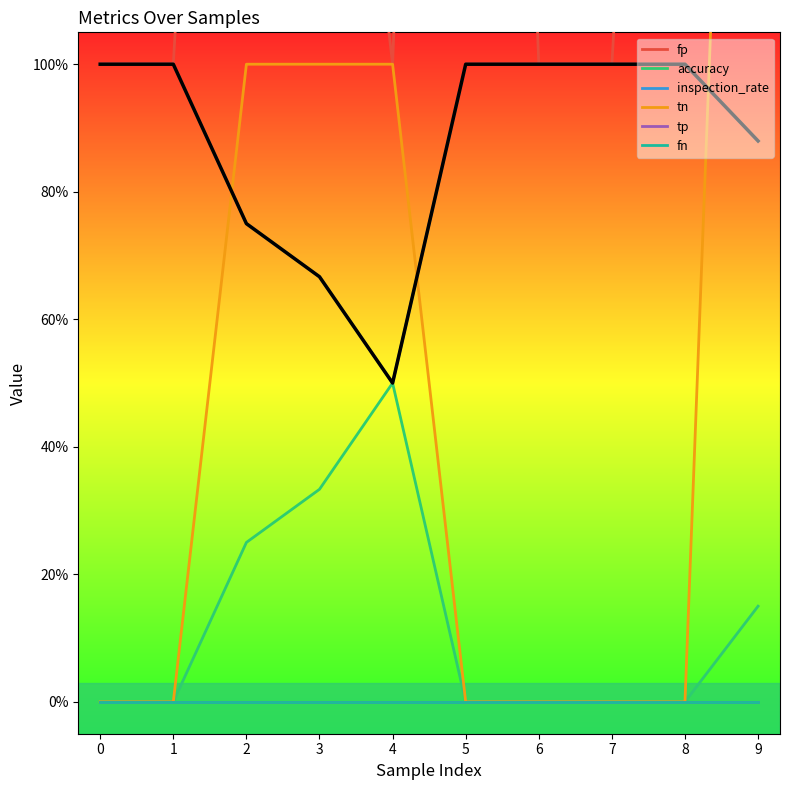

Is it true that tn equals 1.0 at 3?

True